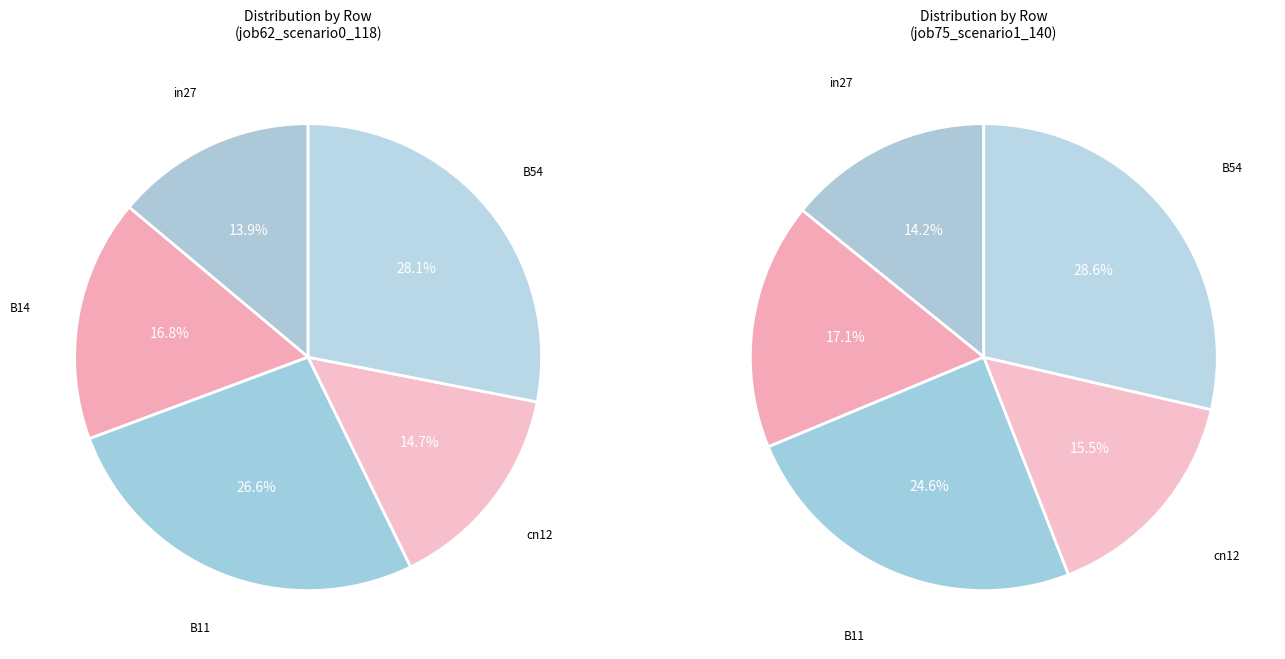

To the nearest percent, what portion does cn12 represent?

15%